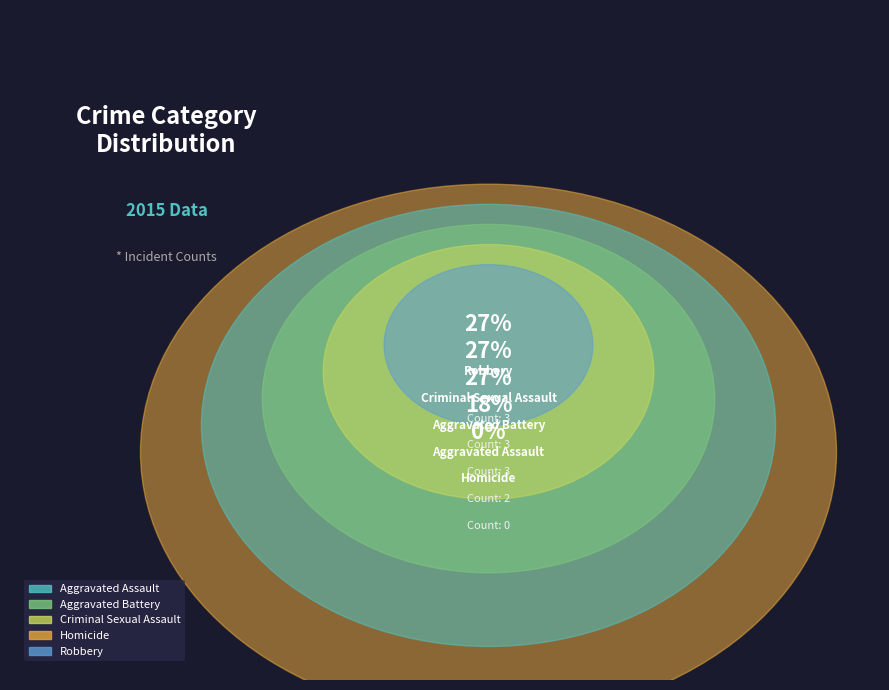

True or false: Aggravated Assault accounts for 8% of the total.

False